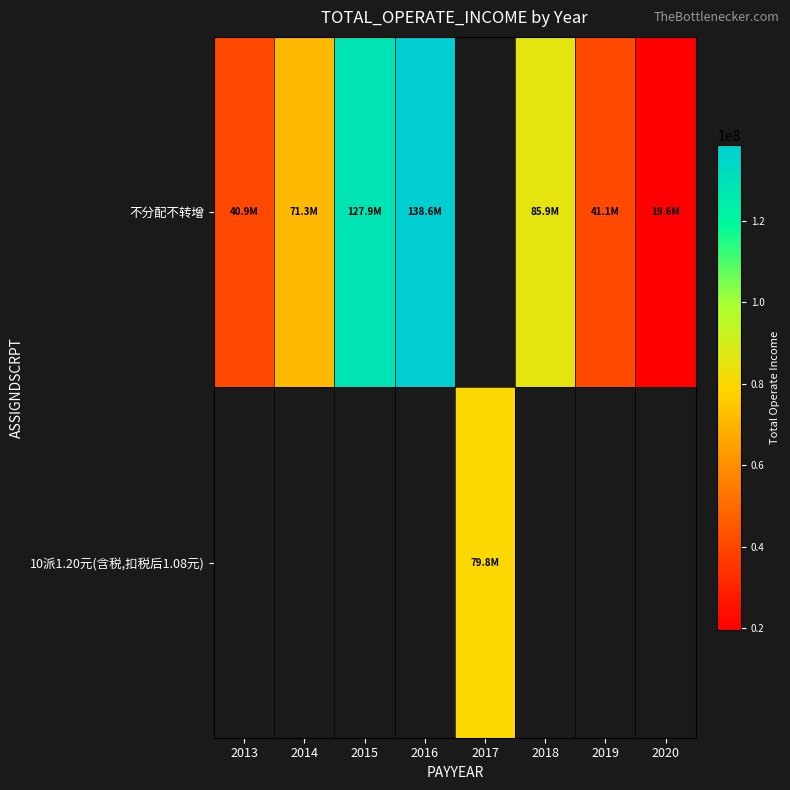

What is the smallest value displayed?

19630802.8